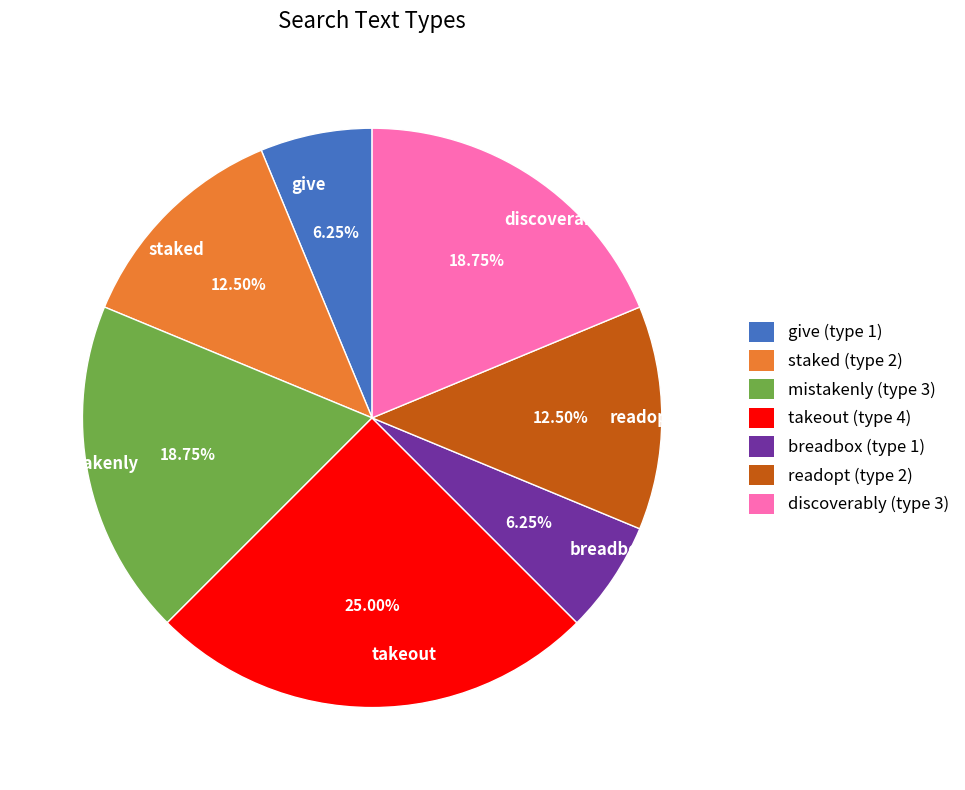

Approximately how many times larger is the value at breadbox compared to staked?

0.5